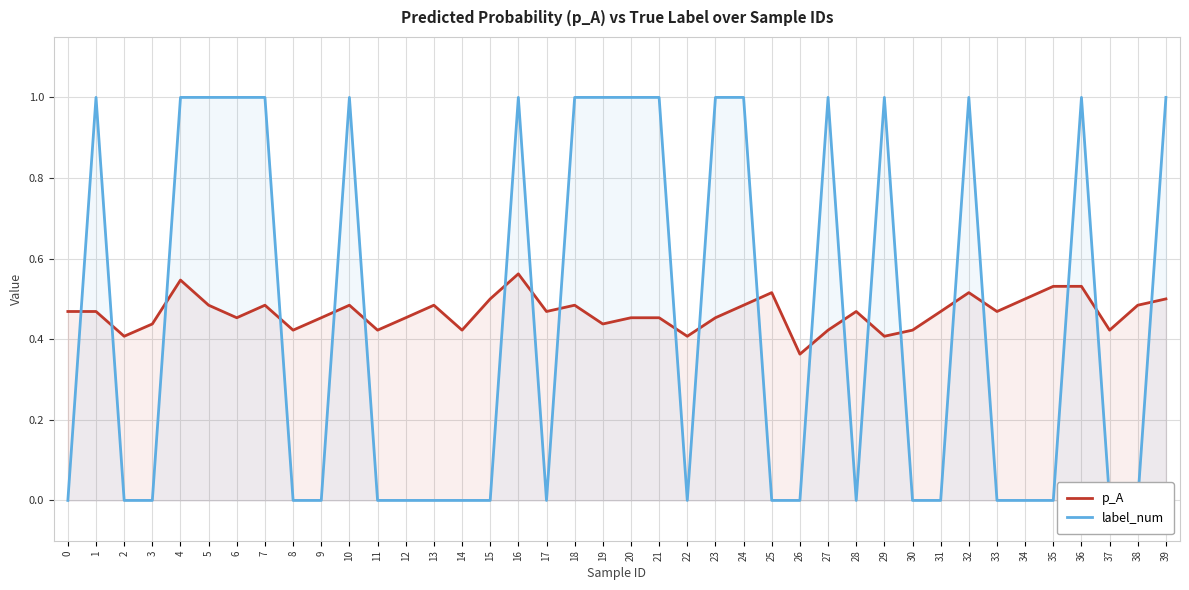

What is the value of the p_A point at the 16th from the left?

0.5